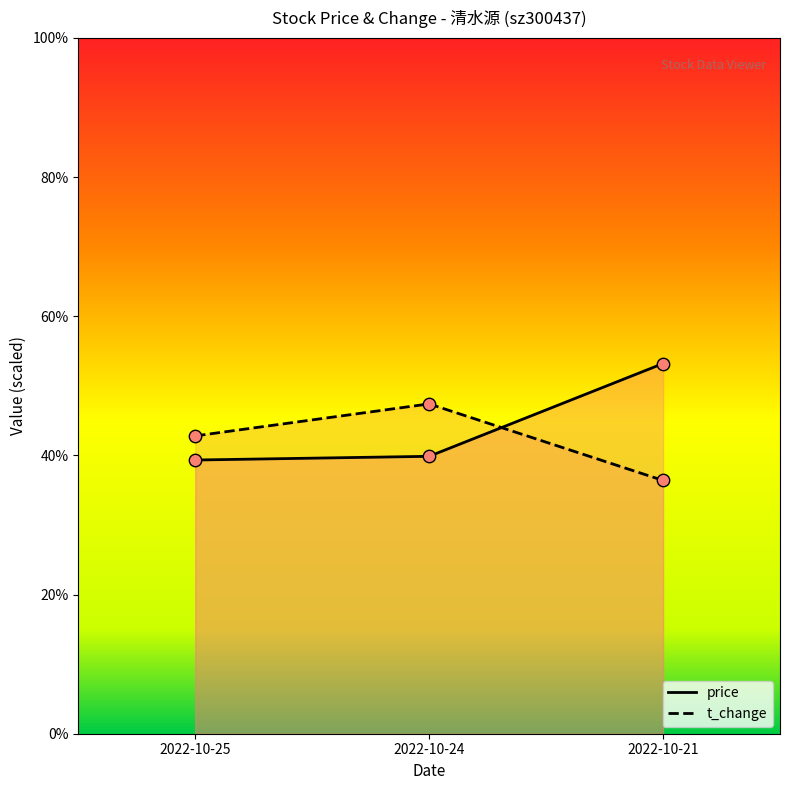

Is the value of price at 2022-10-25 greater than the value of t_change at 2022-10-25?

No